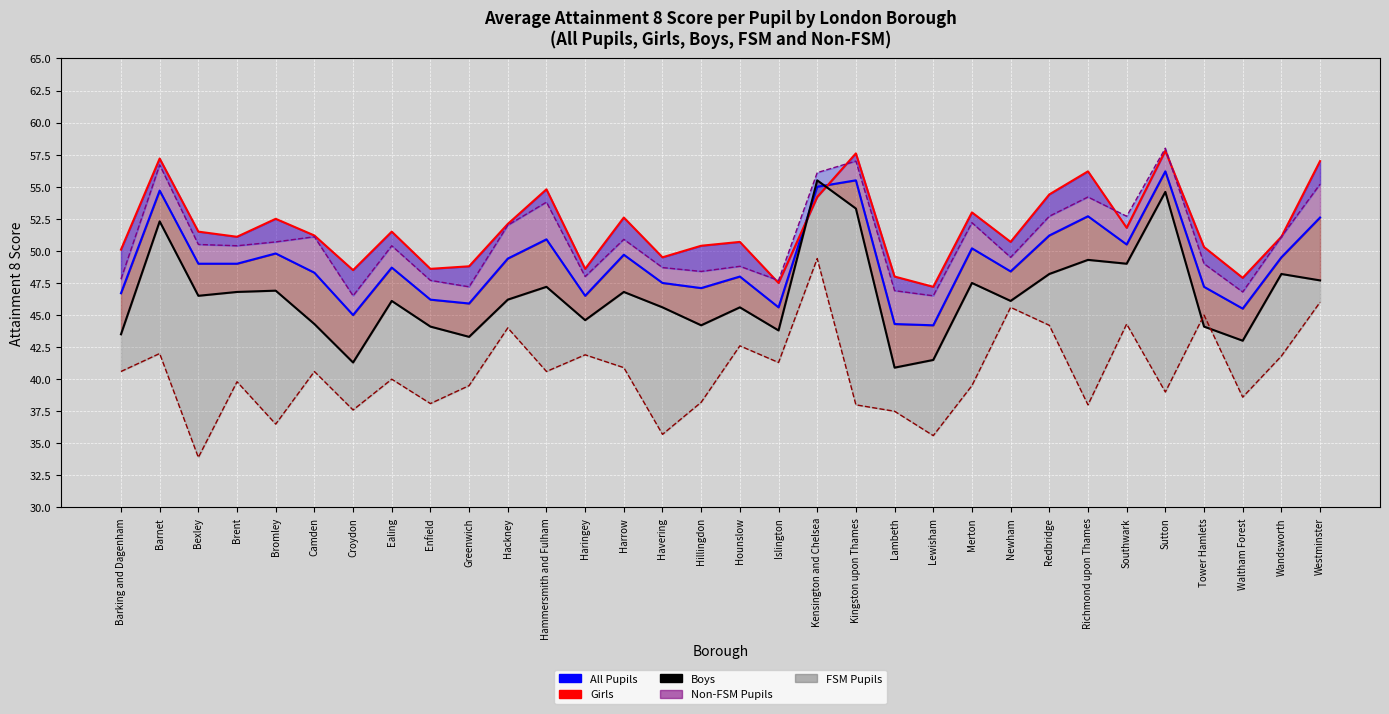

How many data points in Non-FSM line are above 50?

18